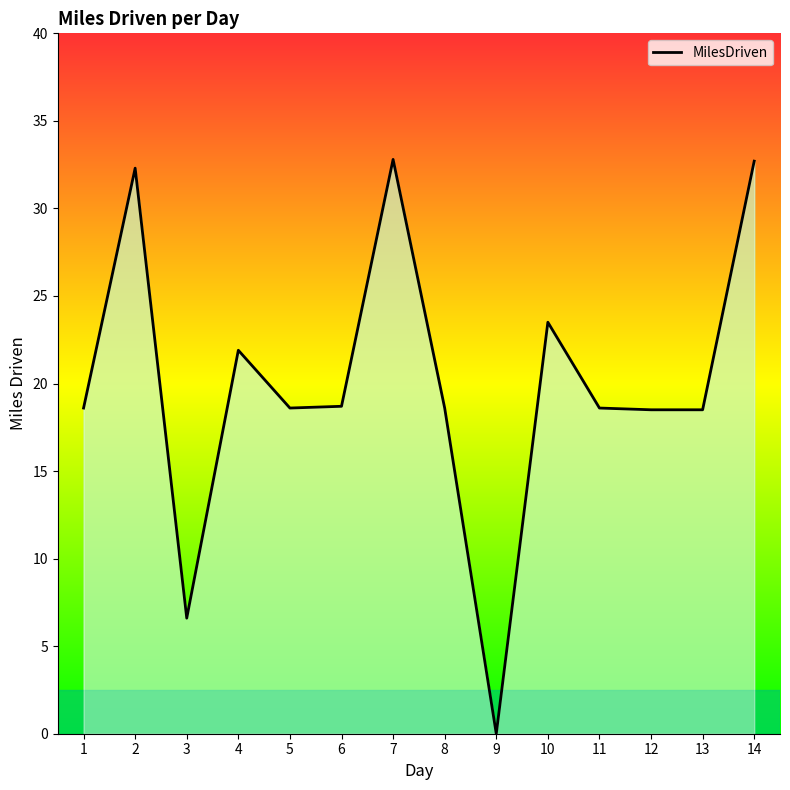

The chart shows a value of 32.3 at 2. True or false?

True